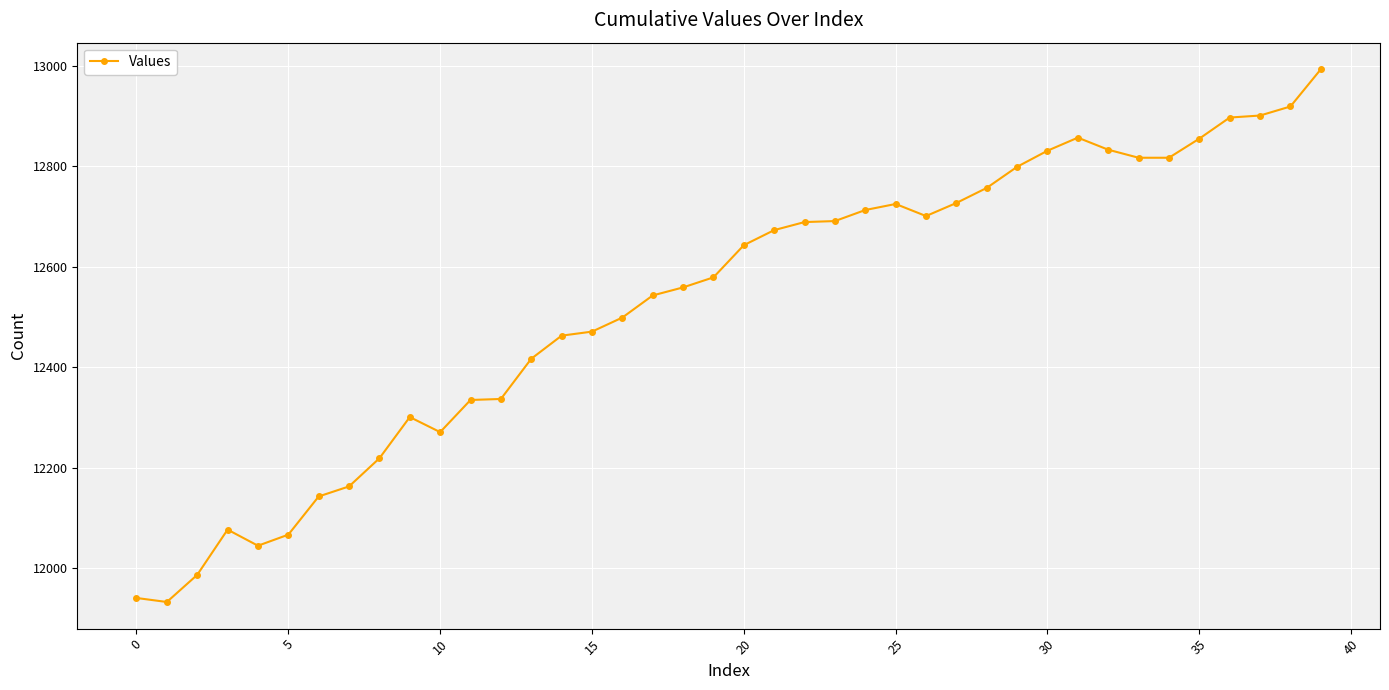

What is the greatest value displayed?

12993